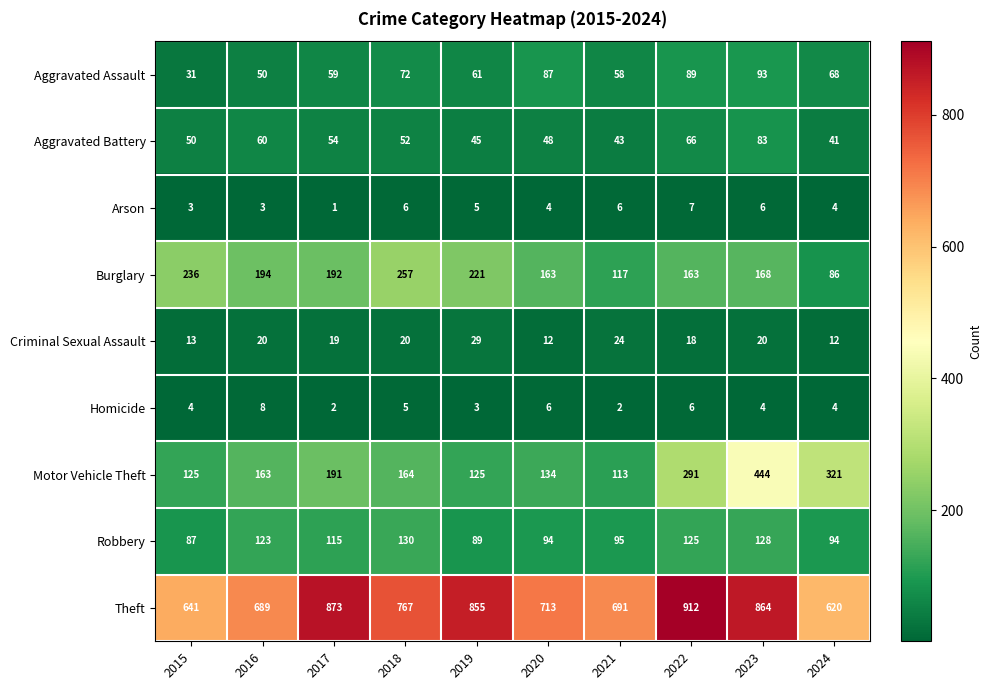

Is the value of Robbery at 2019 greater than the value of Homicide at 2019?

Yes